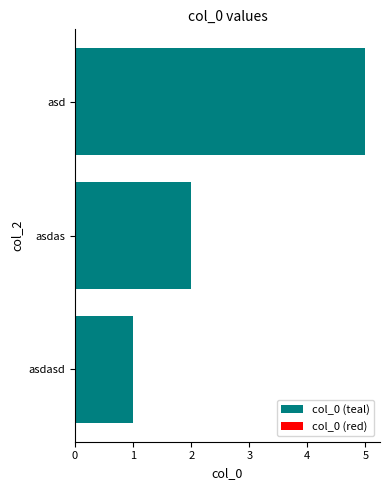

Are the bars horizontal?

Yes